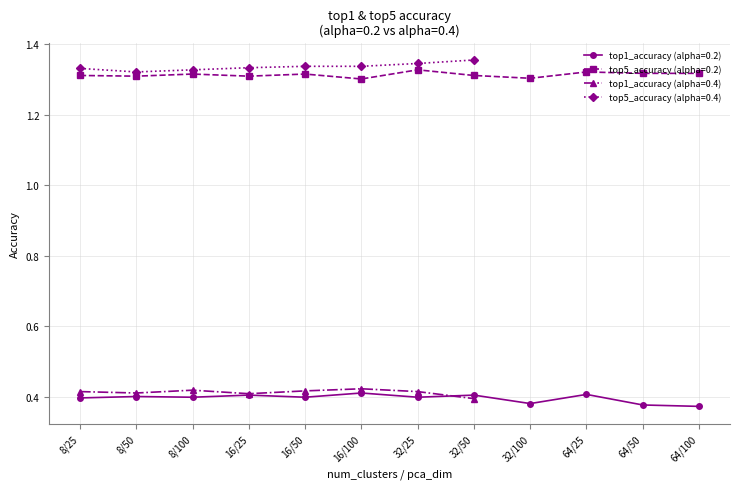

What is the lowest value of the top1_accuracy (alpha=0.2) series?

0.4